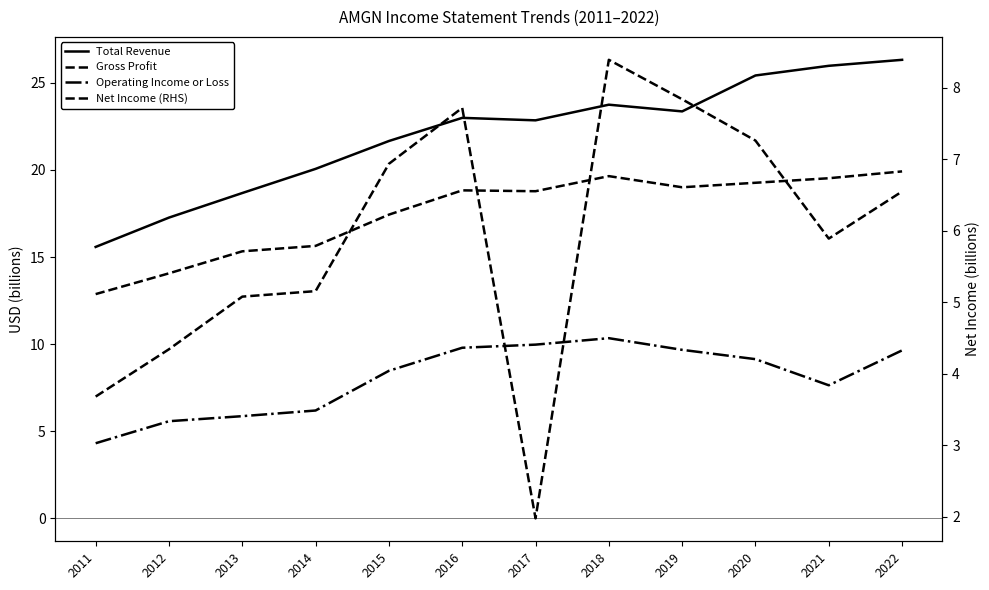

At 2017, list the series in order from largest to smallest.

Total Revenue, Gross Profit, Operating Income or Loss, Net Income (RHS)